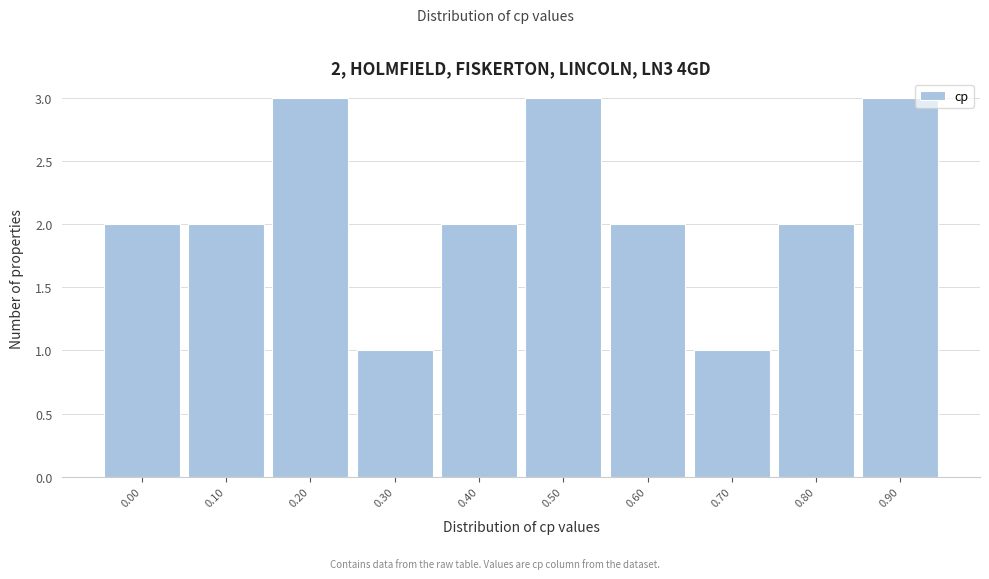

Reading left to right, transcribe all the data shown in this chart.

2	2	3	1	2	3	2	1	2	3